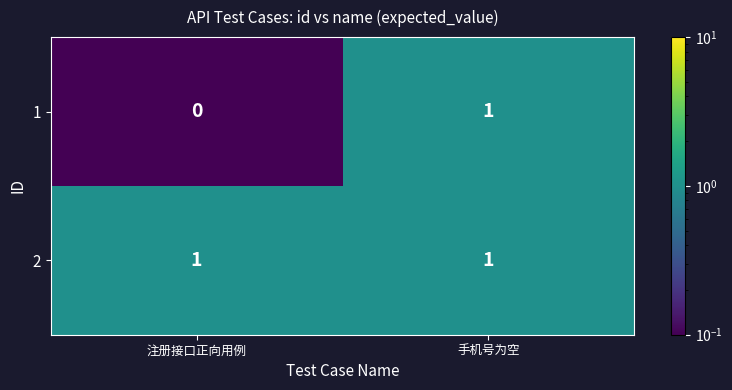

Which series has the largest range (max minus min)?

1